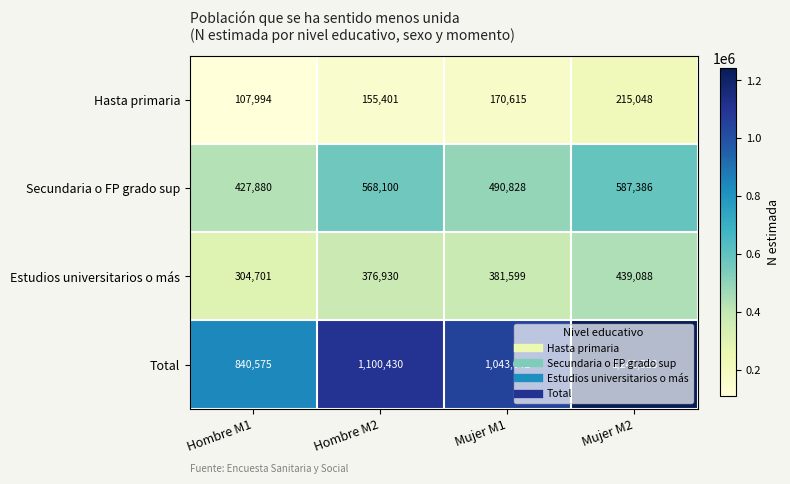

The value of Hasta primaria at Mujer M1 is 300693. True or false?

False